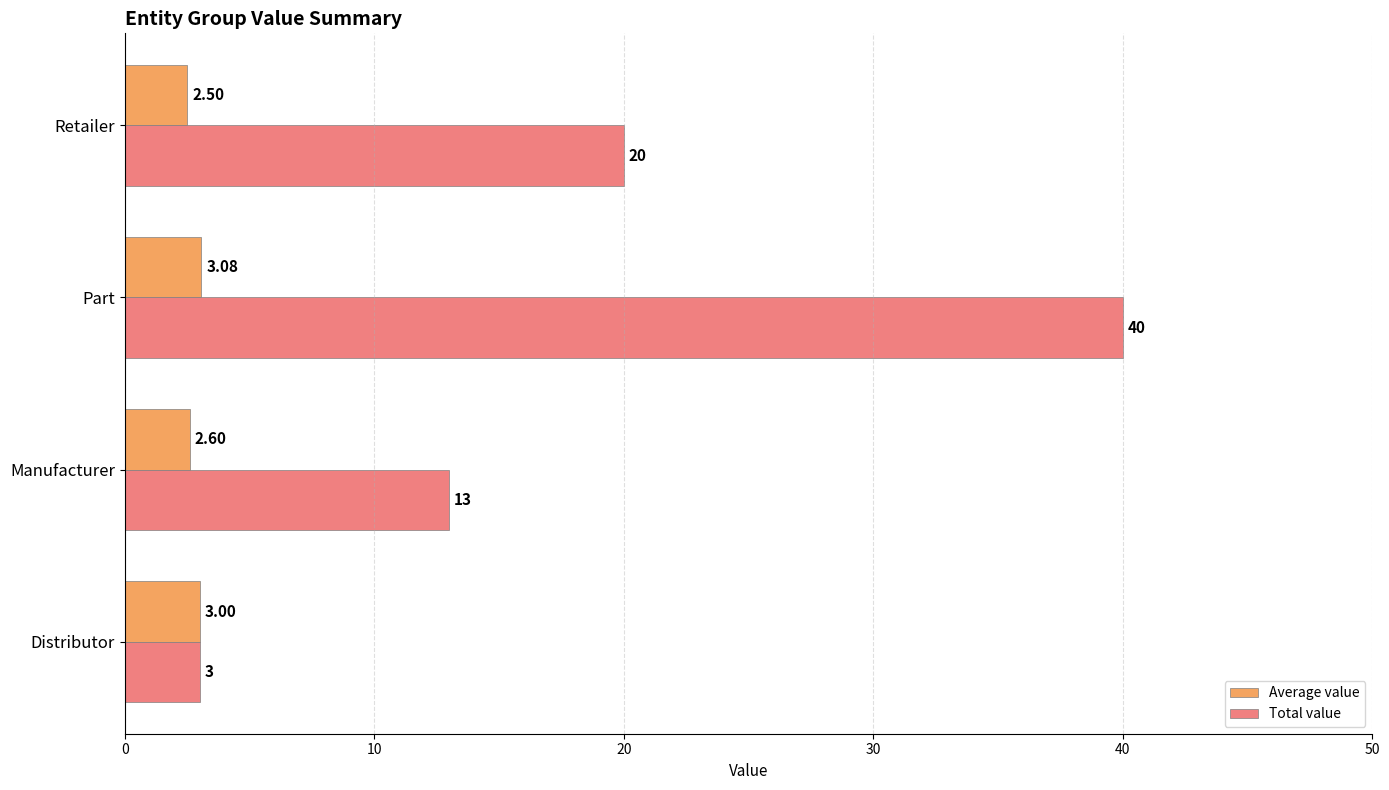

Which series has the largest range (max minus min)?

Total value